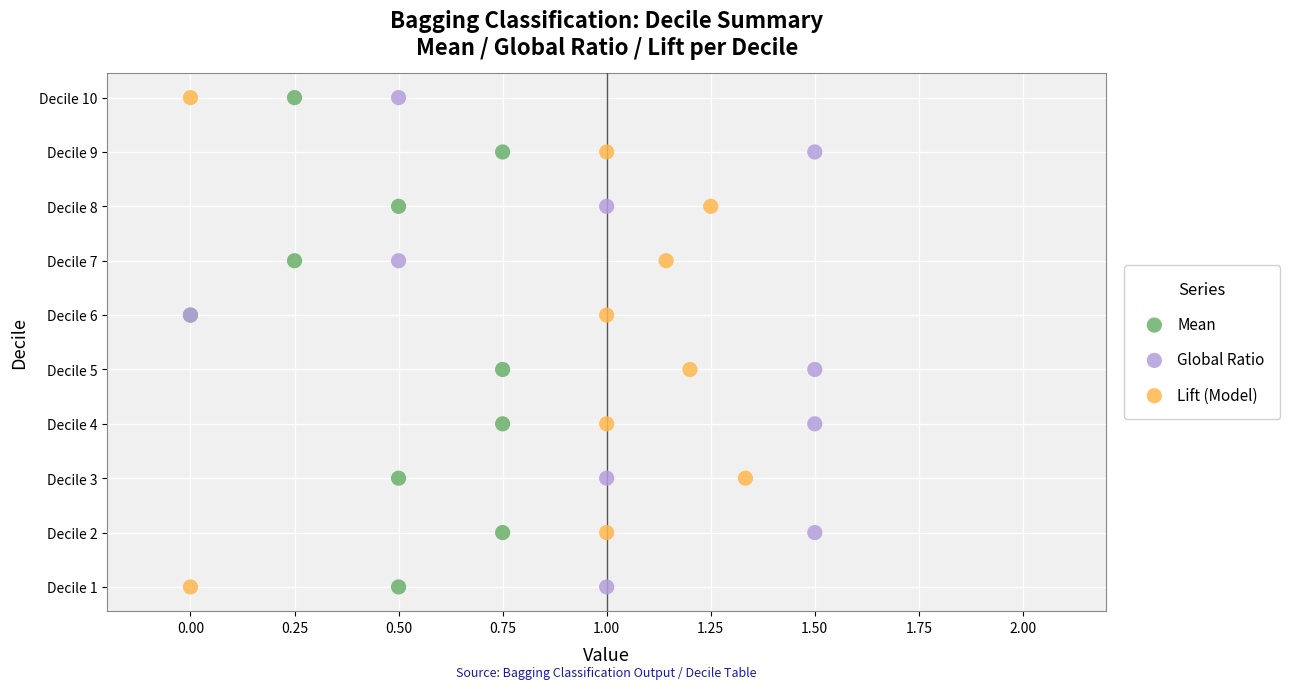

What are all the series names shown in the legend?

Mean, Global Ratio, Lift (Model)